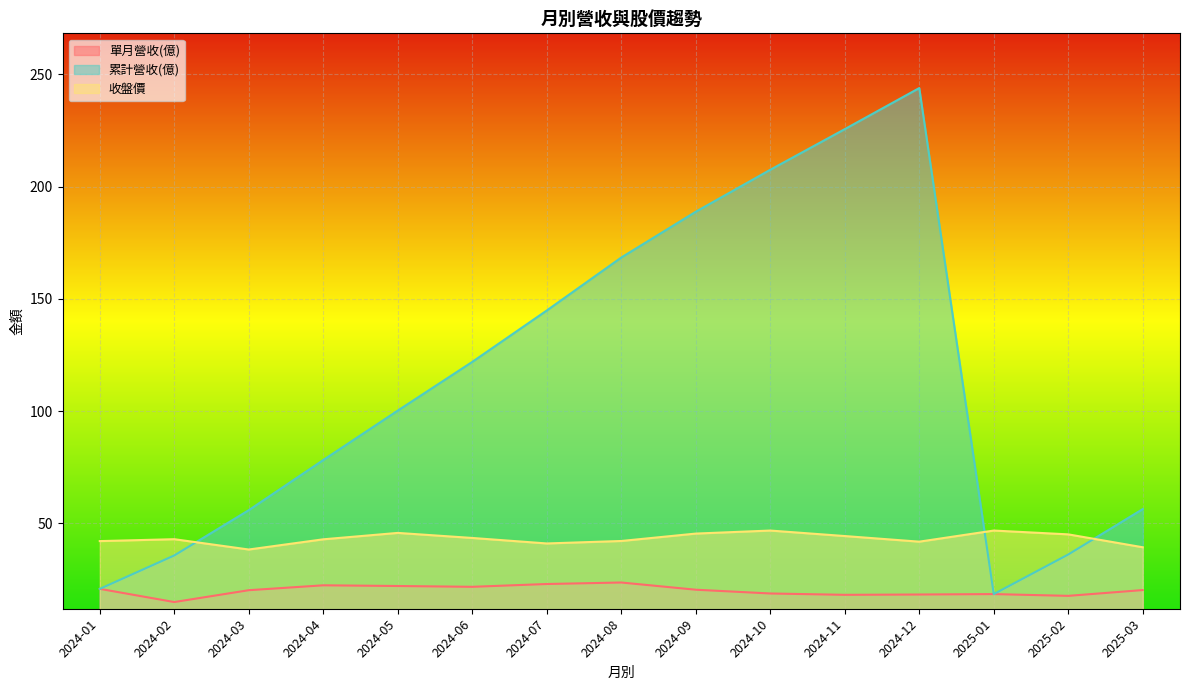

What is the minimum value shown in the chart?

14.9